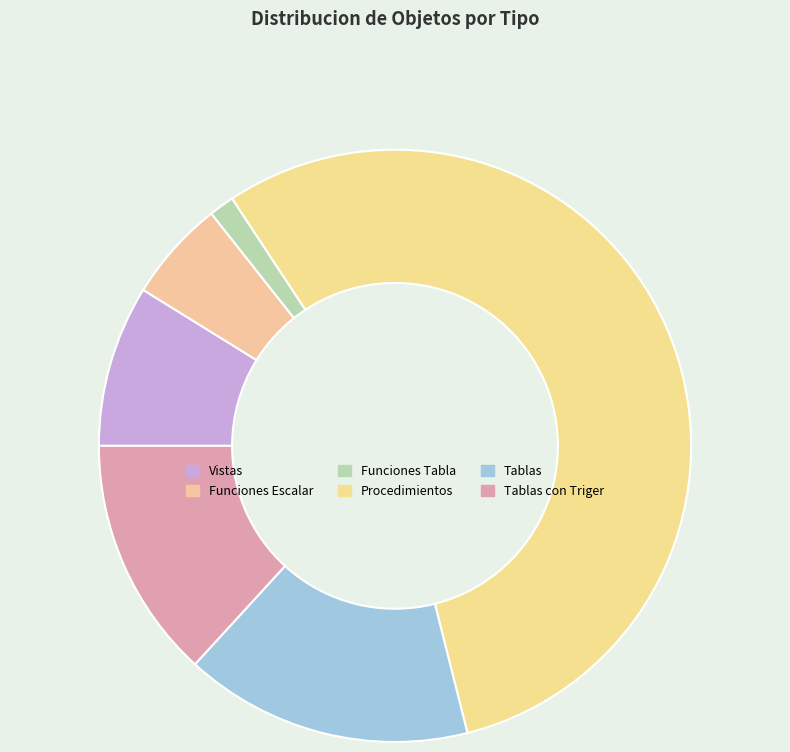

Is there any slice that represents more than half of the pie?

Yes